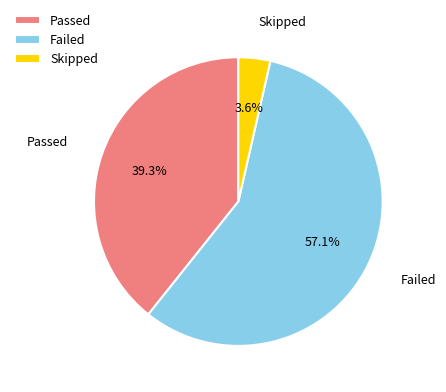

How much of the chart is everything except Skipped?

96.4%